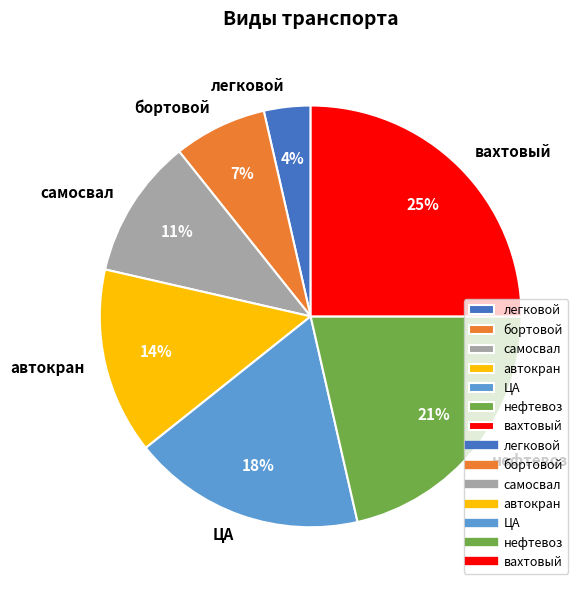

Which slice is the smallest?

легковой